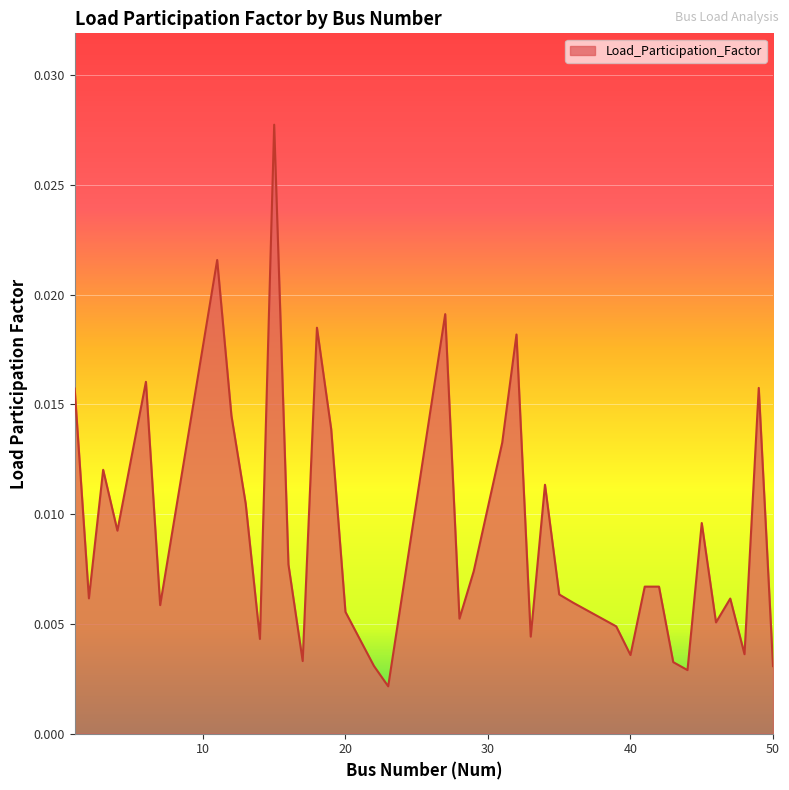

Which label corresponds to the largest value in the chart?

15